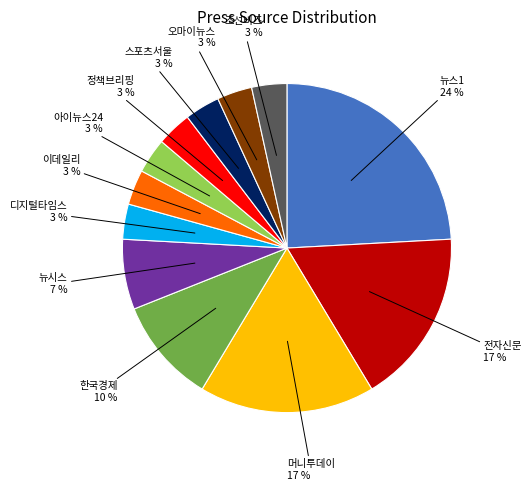

What percentage is the 디지털타임스 slice, to the nearest percent?

3%